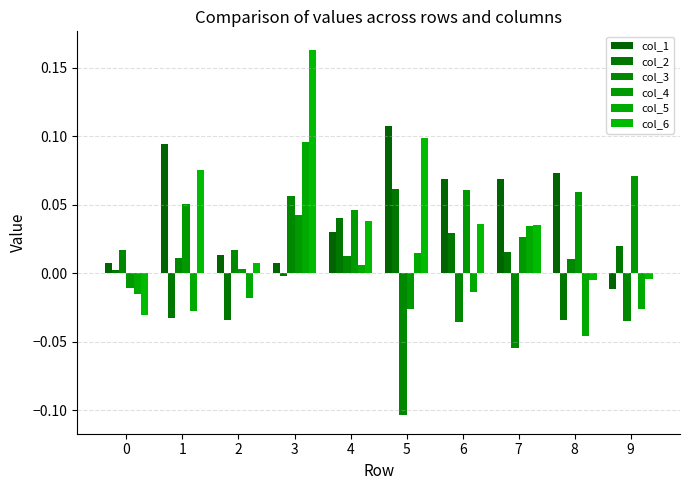

Is the value of col_1 at 2 greater than the value of col_6 at 1?

No